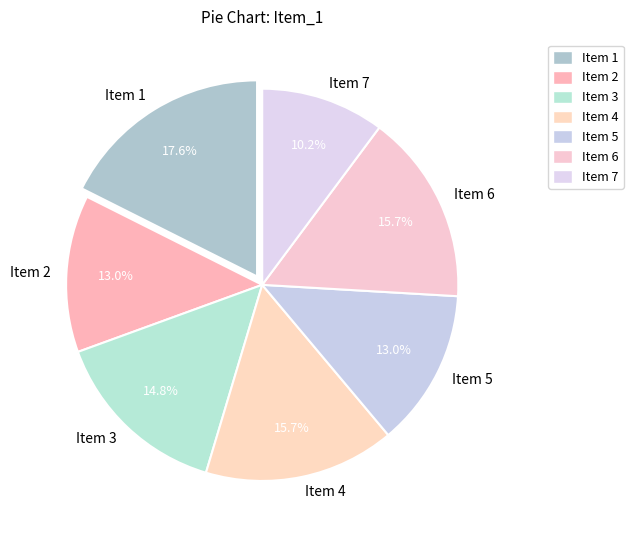

Combined, do Item 7 and Item 1 account for over 50%?

No